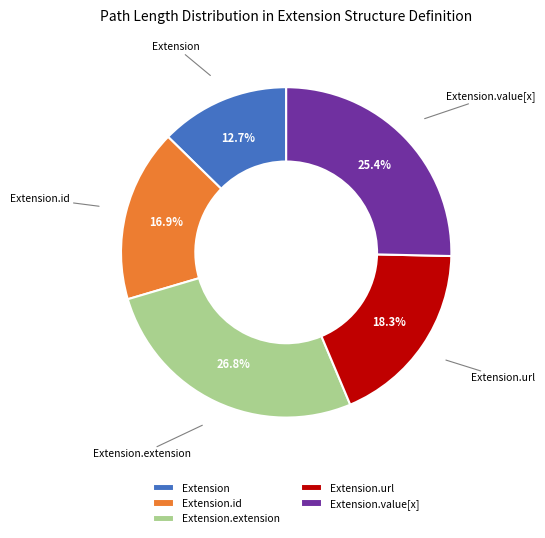

What percentage is NOT represented by Extension.id?

83.1%